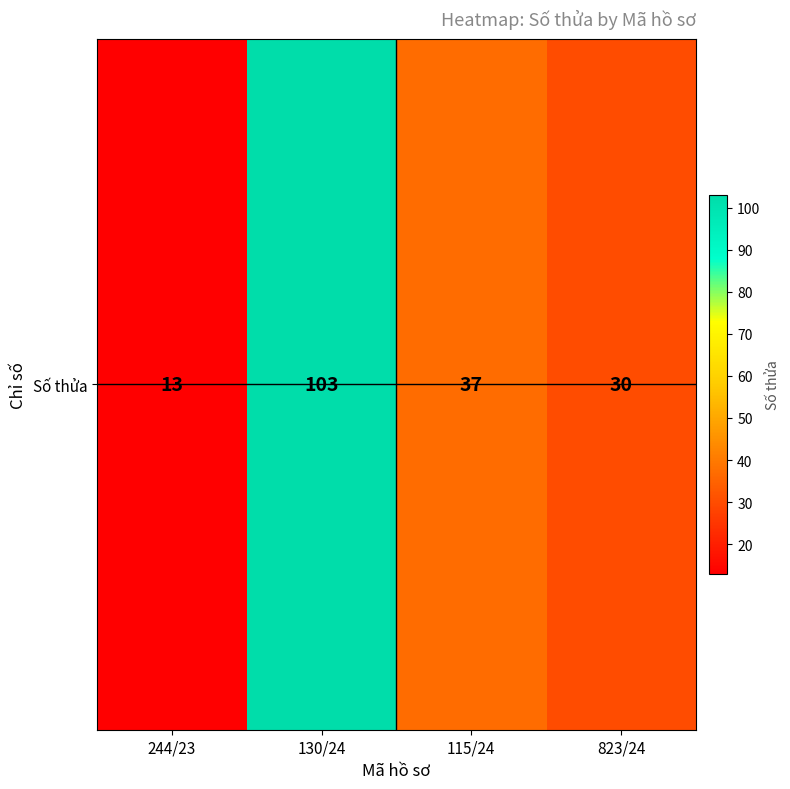

What is the sum of the values at 823/24 and 115/24?

67